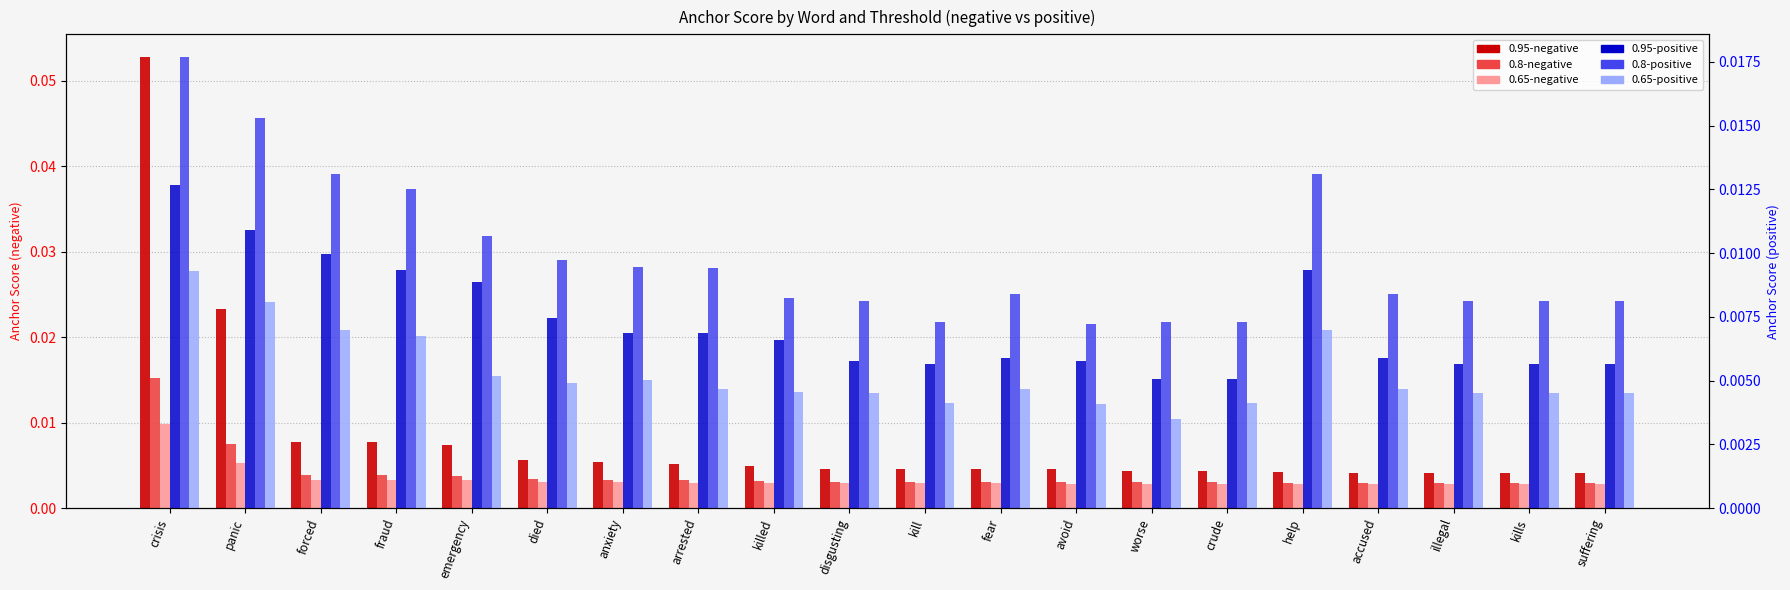

The value of 0.65-positive at arrested is 0.0. True or false?

True